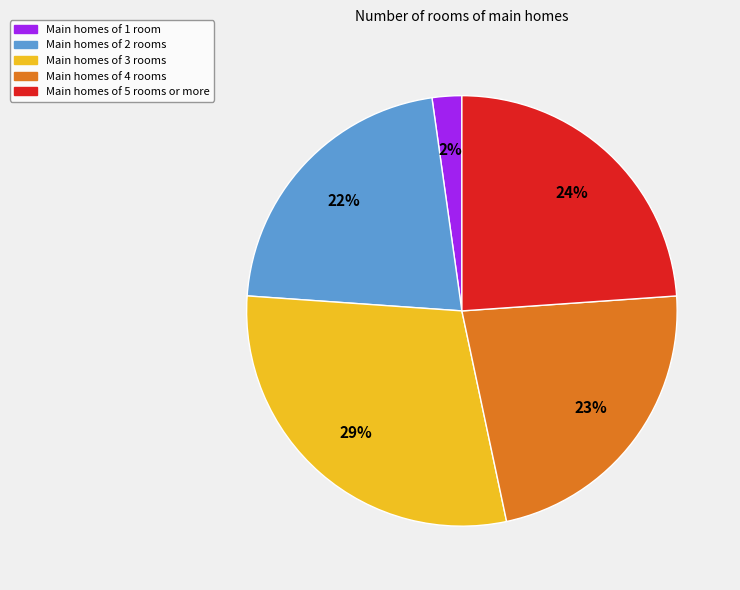

Is there a majority slice in this chart?

No